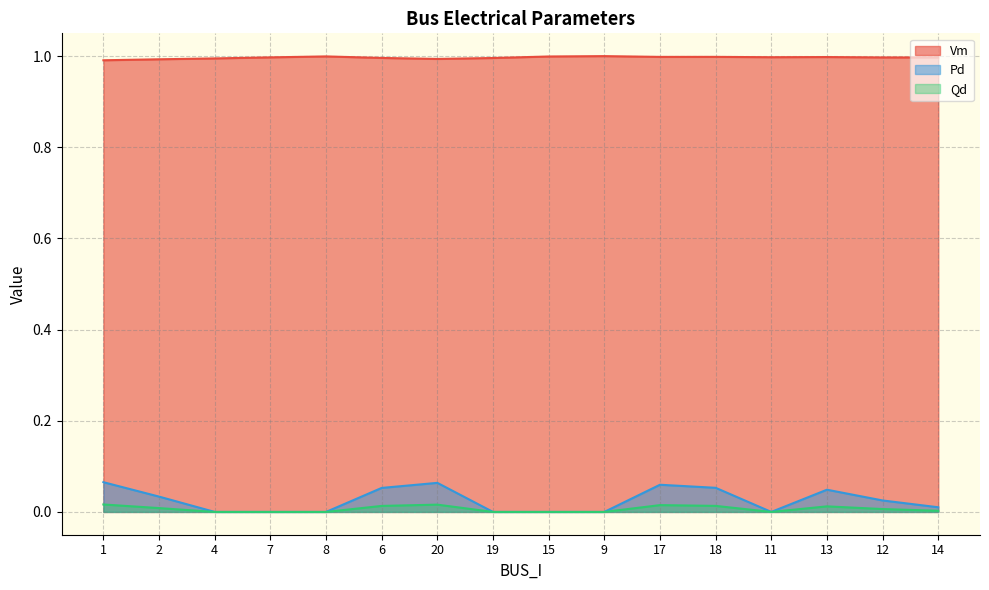

Reading right to left, transcribe all the data shown in this chart.

Vm: 14=1.0	12=1.0	13=1.0	11=1.0	18=1.0	17=1.0	9=1.0	15=1.0	19=1.0	20=1.0	6=1.0	8=1.0	7=1.0	4=1.0	2=1.0	1=1.0
Pd: 14=0.0	12=0.0	13=0.0	11=0.0	18=0.1	17=0.1	9=0.0	15=0.0	19=0.0	20=0.1	6=0.1	8=0.0	7=0.0	4=0.0	2=0.0	1=0.1
Qd: 14=0.0	12=0.0	13=0.0	11=0.0	18=0.0	17=0.0	9=0.0	15=0.0	19=0.0	20=0.0	6=0.0	8=0.0	7=0.0	4=0.0	2=0.0	1=0.0